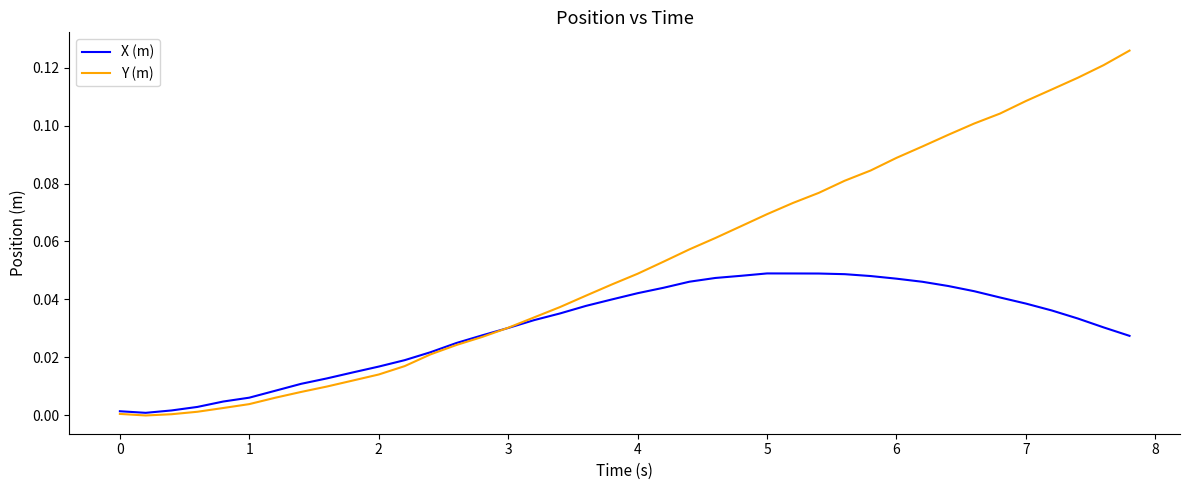

List the series in order of their overall mean, highest first.

Y (m), X (m)